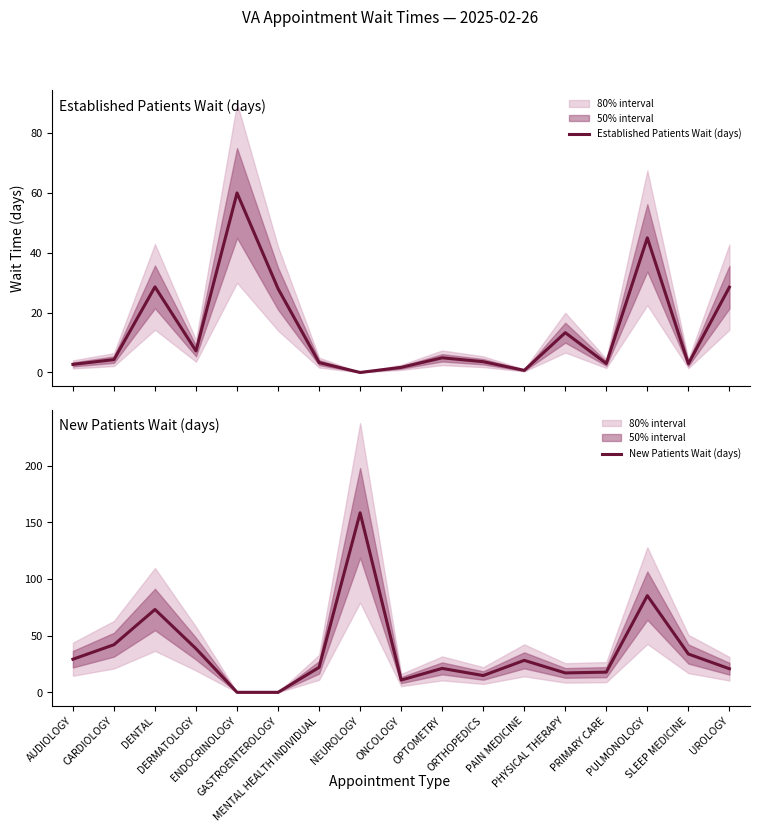

What is the total value across all series at AUDIOLOGY?

31.9